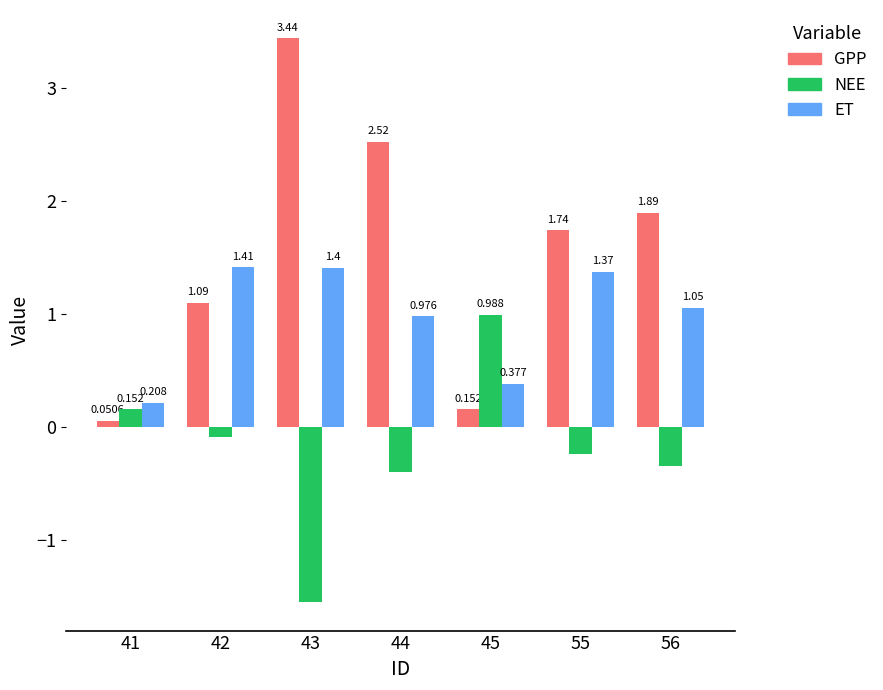

Which series has the largest range (max minus min)?

GPP